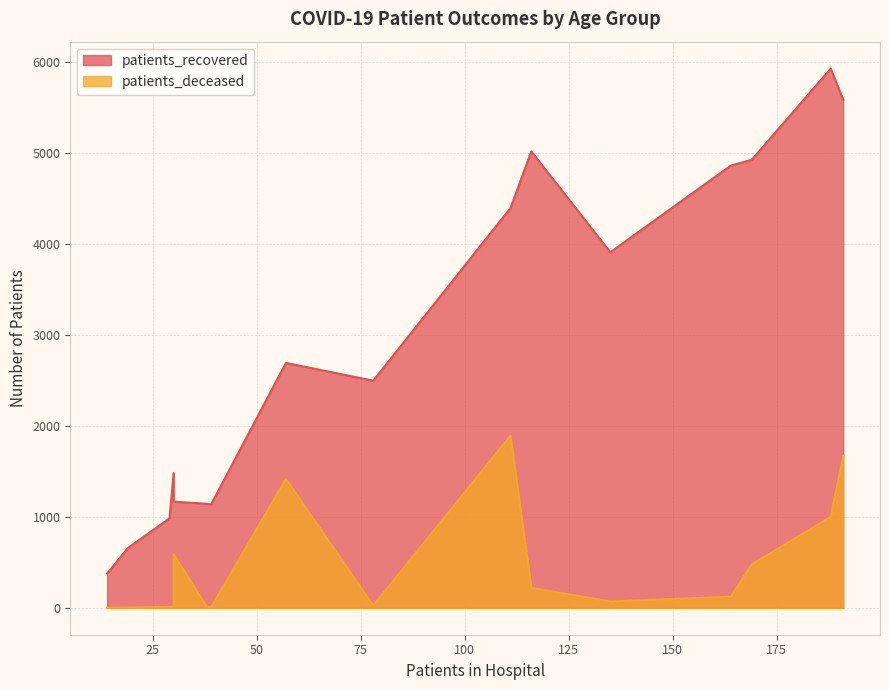

What are all the series names shown in the legend?

patients_recovered, patients_deceased